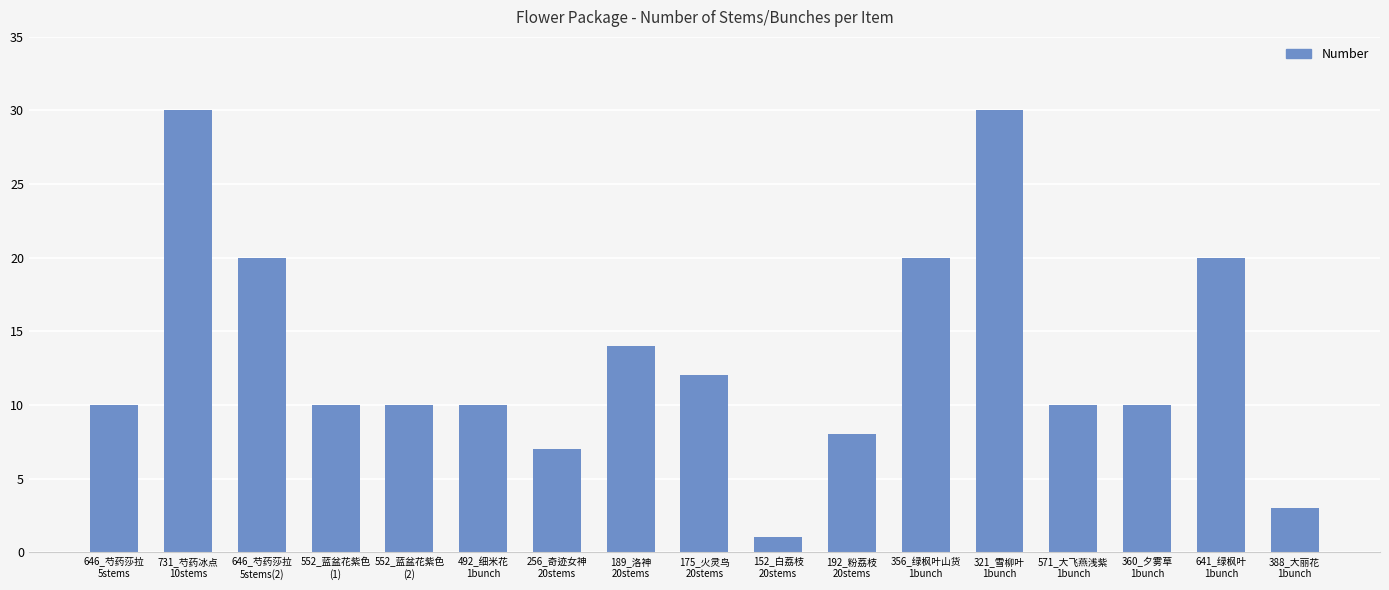

What is the average value?

13